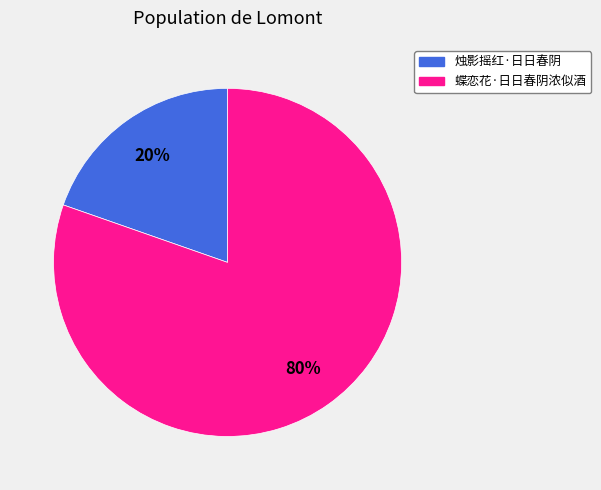

To the nearest percent, what is the combined percentage of 烛影摇红·日日春阴 and 蝶恋花·日日春阴浓似酒?

100%